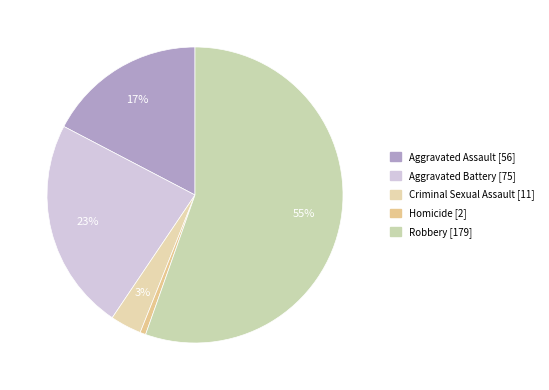

How many slices are in this pie chart?

5